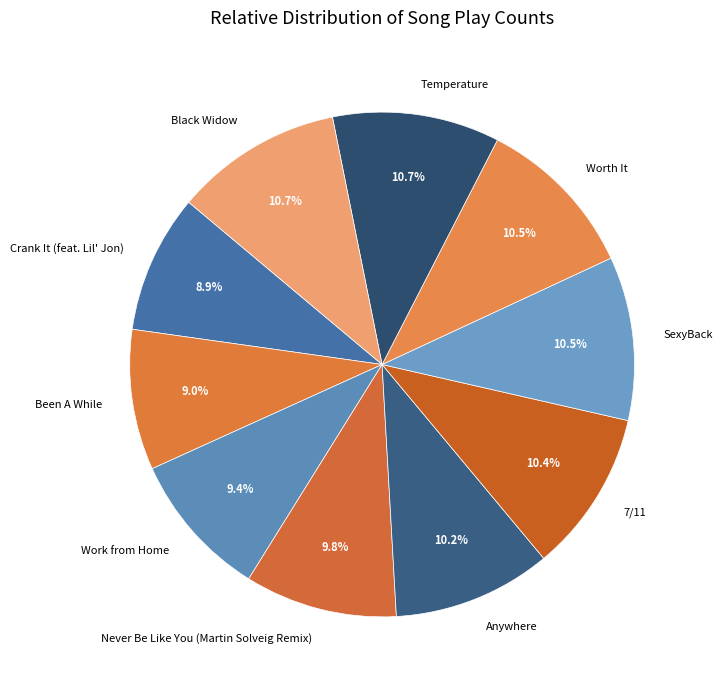

Count the number of slices in the pie.

10